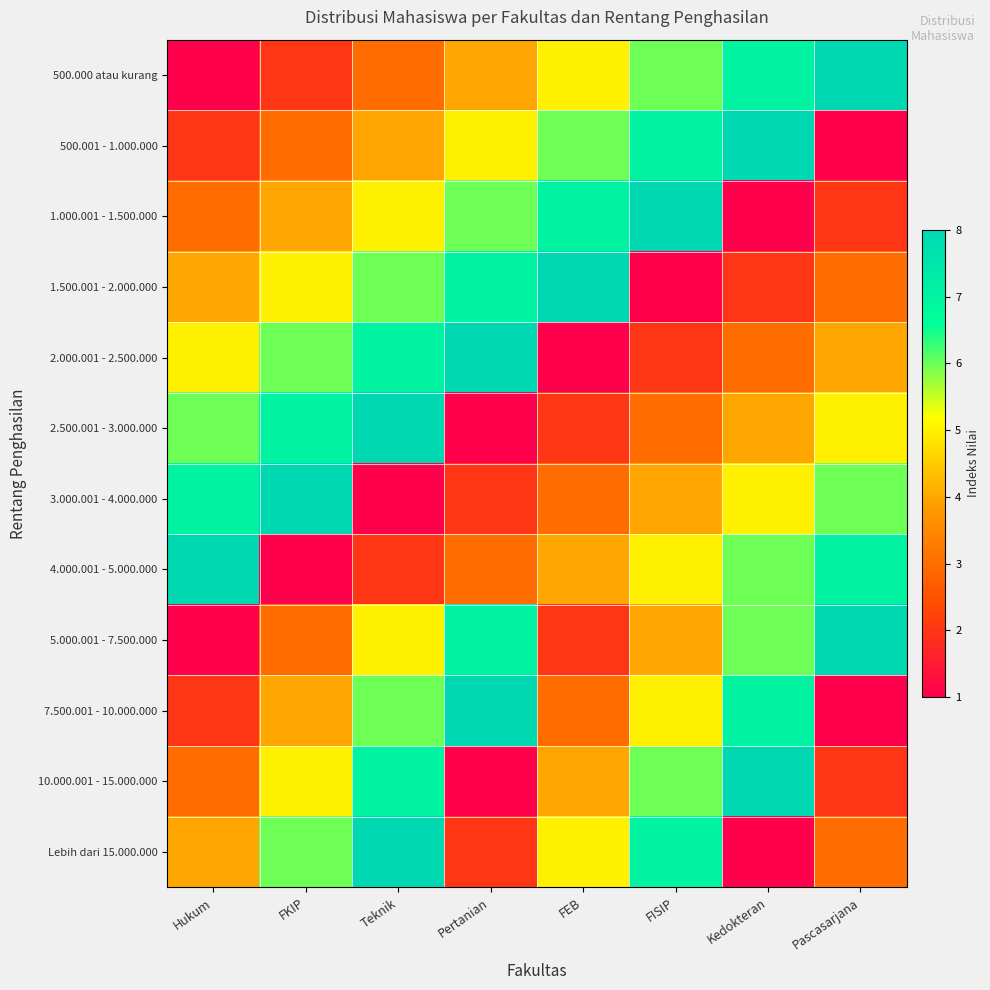

Reading right to left, transcribe all the data shown in this chart.

500.000 atau kurang: Pascasarjana=8	Kedokteran=7	FISIP=6	FEB=5	Pertanian=4	Teknik=3	FKIP=2	Hukum=1
500.001 - 1.000.000: Pascasarjana=1	Kedokteran=8	FISIP=7	FEB=6	Pertanian=5	Teknik=4	FKIP=3	Hukum=2
1.000.001 - 1.500.000: Pascasarjana=2	Kedokteran=1	FISIP=8	FEB=7	Pertanian=6	Teknik=5	FKIP=4	Hukum=3
1.500.001 - 2.000.000: Pascasarjana=3	Kedokteran=2	FISIP=1	FEB=8	Pertanian=7	Teknik=6	FKIP=5	Hukum=4
2.000.001 - 2.500.000: Pascasarjana=4	Kedokteran=3	FISIP=2	FEB=1	Pertanian=8	Teknik=7	FKIP=6	Hukum=5
2.500.001 - 3.000.000: Pascasarjana=5	Kedokteran=4	FISIP=3	FEB=2	Pertanian=1	Teknik=8	FKIP=7	Hukum=6
3.000.001 - 4.000.000: Pascasarjana=6	Kedokteran=5	FISIP=4	FEB=3	Pertanian=2	Teknik=1	FKIP=8	Hukum=7
4.000.001 - 5.000.000: Pascasarjana=7	Kedokteran=6	FISIP=5	FEB=4	Pertanian=3	Teknik=2	FKIP=1	Hukum=8
5.000.001 - 7.500.000: Pascasarjana=8	Kedokteran=6	FISIP=4	FEB=2	Pertanian=7	Teknik=5	FKIP=3	Hukum=1
7.500.001 - 10.000.000: Pascasarjana=1	Kedokteran=7	FISIP=5	FEB=3	Pertanian=8	Teknik=6	FKIP=4	Hukum=2
10.000.001 - 15.000.000: Pascasarjana=2	Kedokteran=8	FISIP=6	FEB=4	Pertanian=1	Teknik=7	FKIP=5	Hukum=3
Lebih dari 15.000.000: Pascasarjana=3	Kedokteran=1	FISIP=7	FEB=5	Pertanian=2	Teknik=8	FKIP=6	Hukum=4